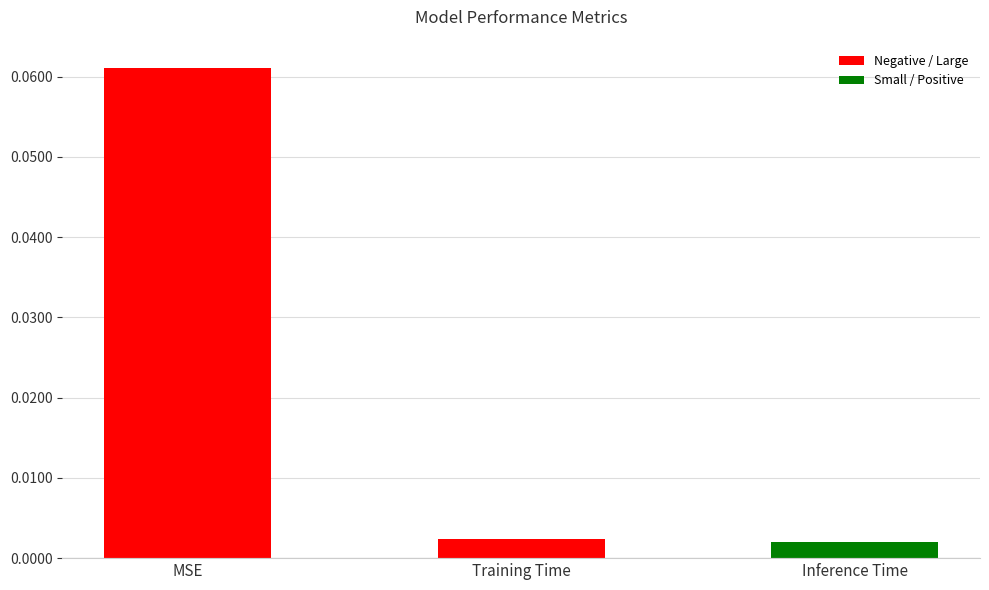

What is the change in value from MSE to Training Time?

-0.1